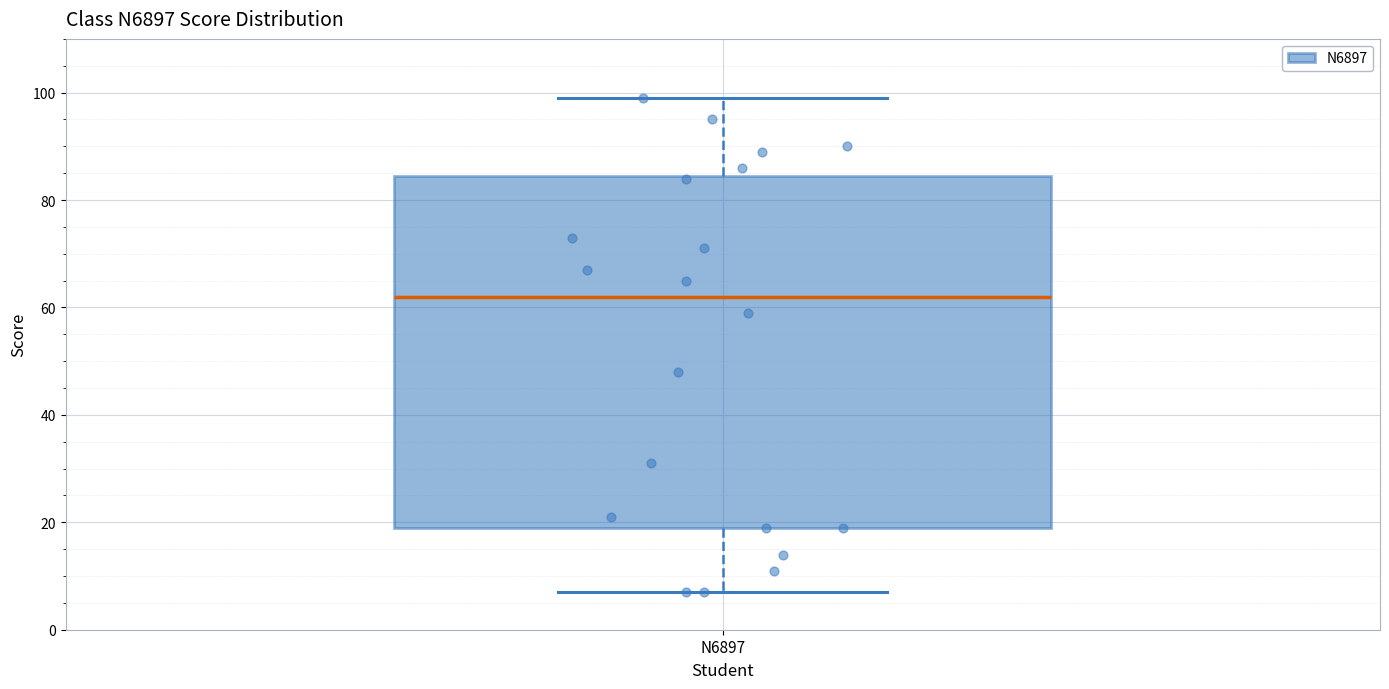

Transcribe this box plot: give where the median line is, the range the box spans, and where the two whiskers end, as read against the y-axis. The values are not printed on the chart, so give them approximately, as read against the axis.

median 62, box 20 to 84, whiskers 8 to 100